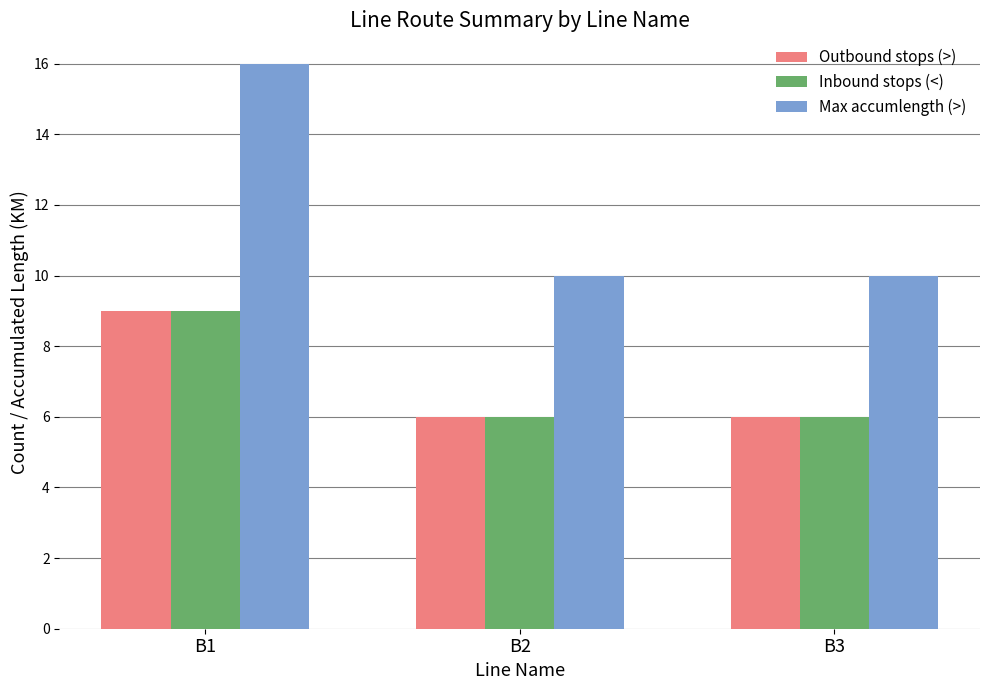

Which series has the largest range (max minus min)?

Max accumlength (>)